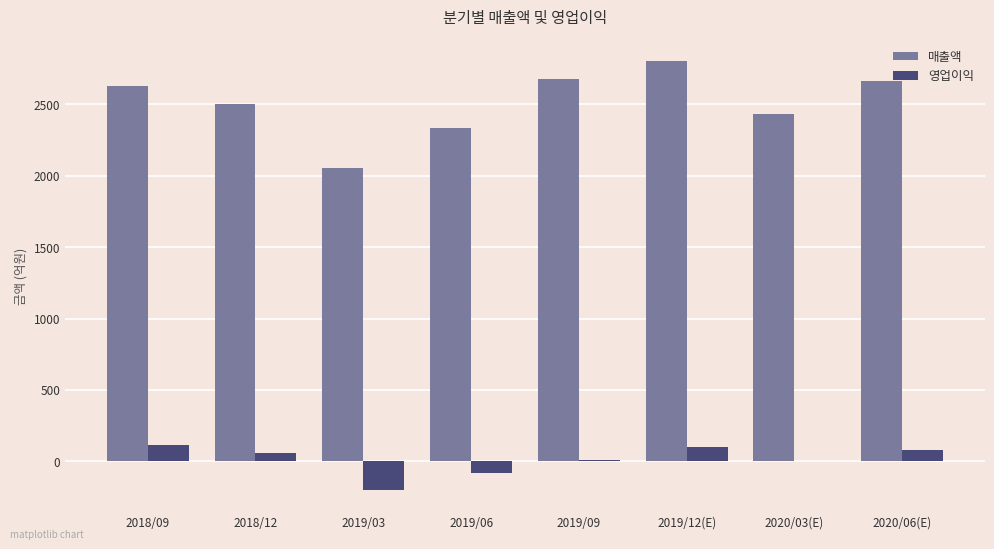

At which category is the sum across all series the highest?

2019/12(E)